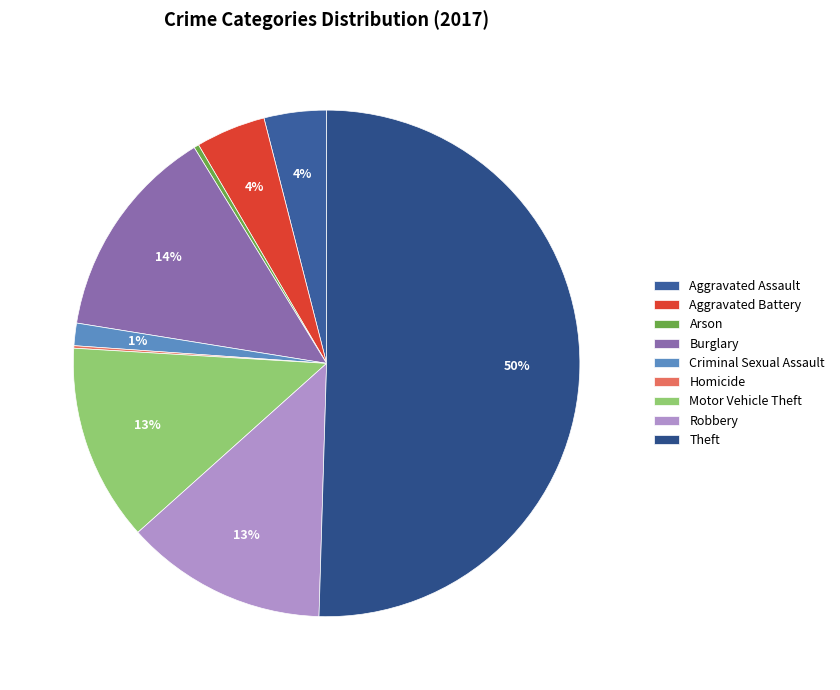

Is the sum of Homicide and Robbery greater than half?

No